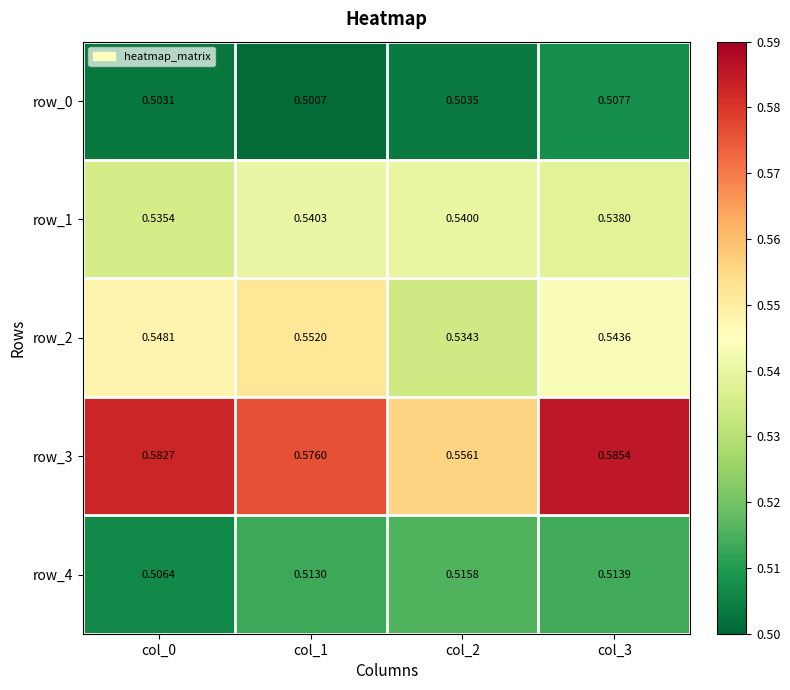

At which category is the sum across all series the highest?

col_3